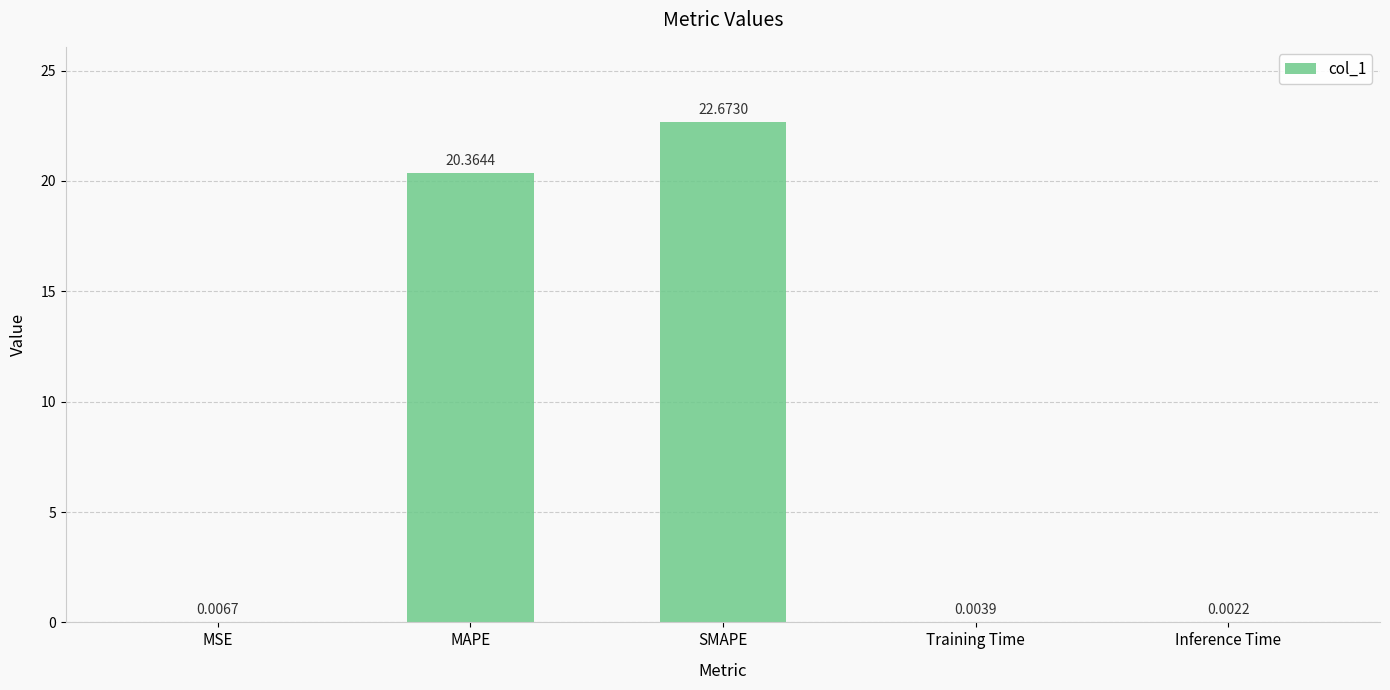

What is the sum of all values?

43.1